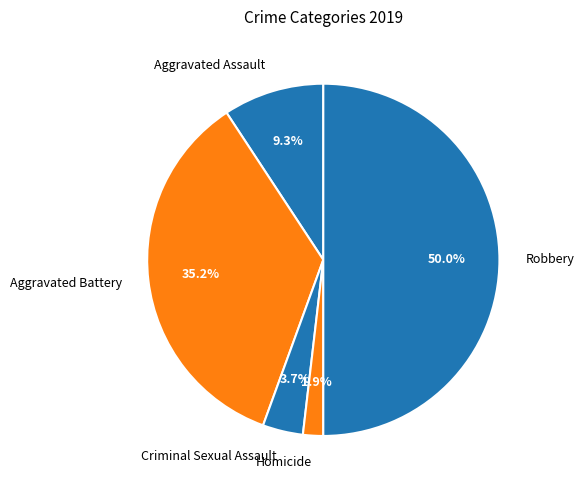

True or false: Criminal Sexual Assault accounts for 4% of the total.

True